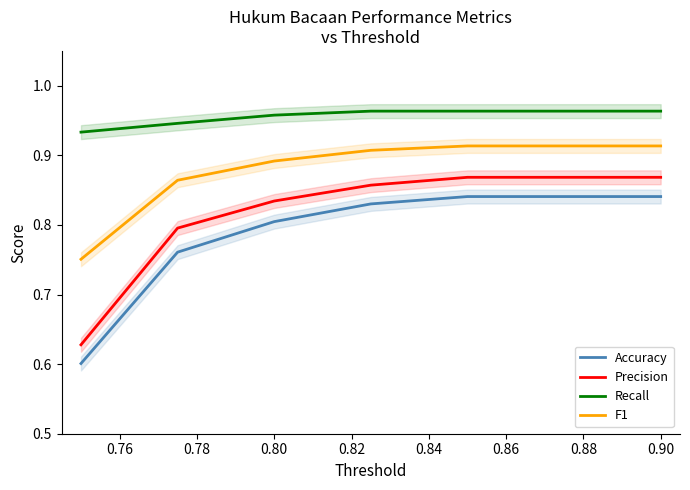

List the series in order of their peak value, lowest first.

Accuracy, Precision, F1, Recall